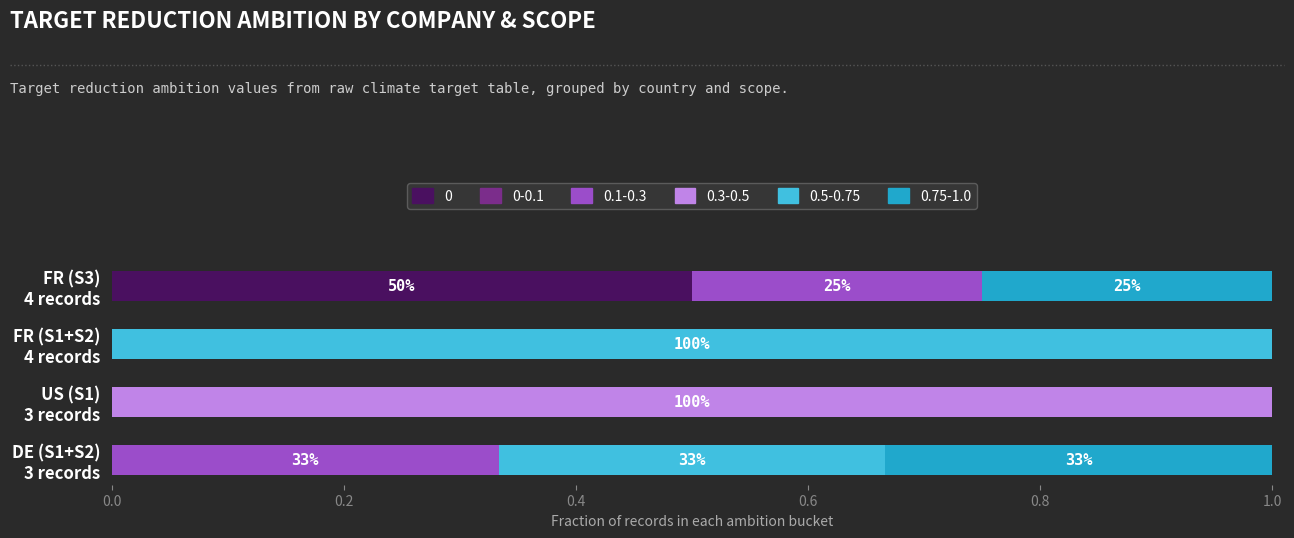

What is the highest value of the 0 series?

0.5